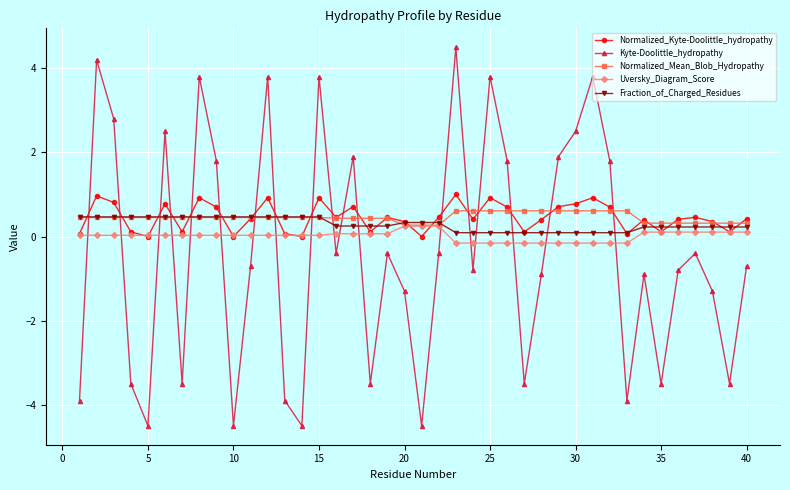

Does the chart have visible grid lines?

Yes